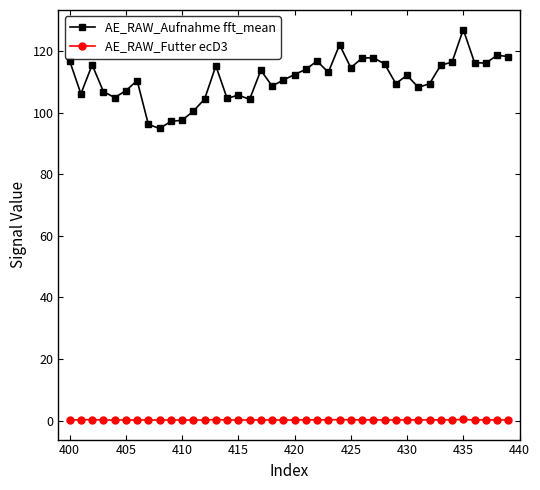

True or false: AE_RAW_Aufnahme fft_mean and AE_RAW_Futter ecD3 intersect in this chart.

False